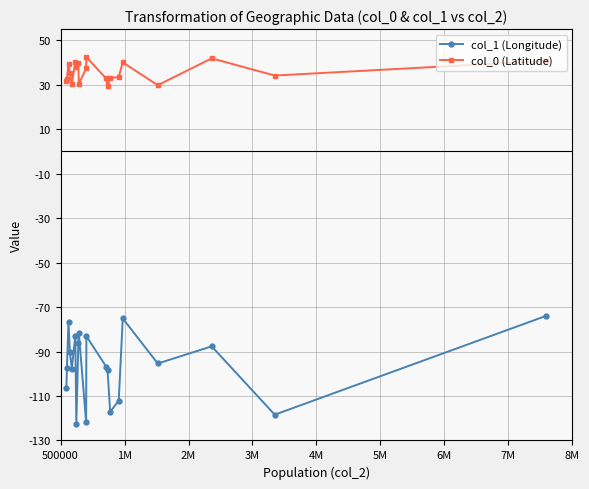

Does the chart display data point markers on the line(s)?

Yes